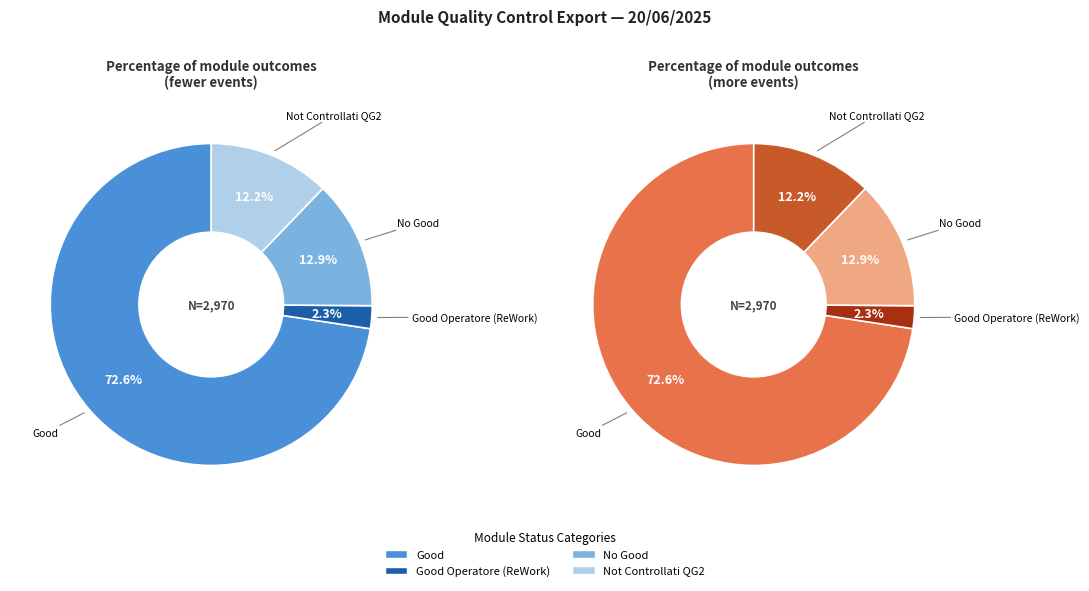

To the nearest percent, what is the difference between the largest and smallest slice percentages?

70%